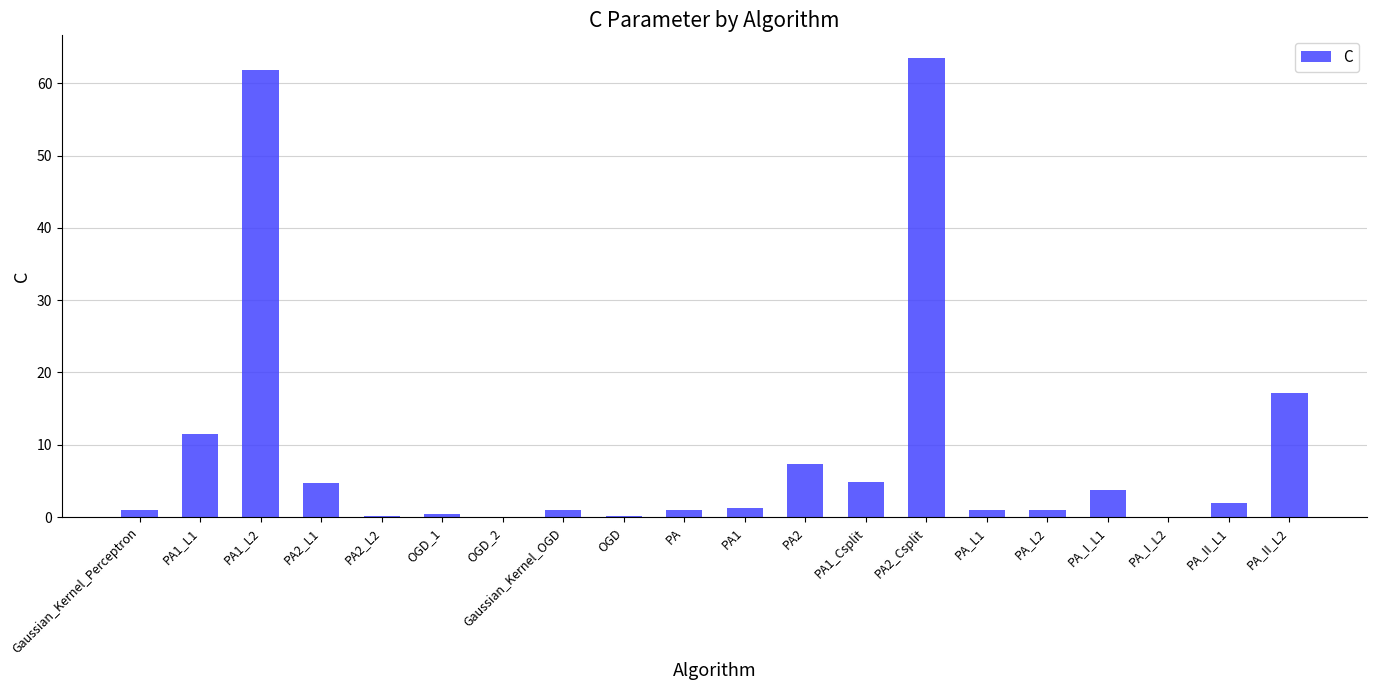

At which label is the value closest to 31?

PA_II_L2